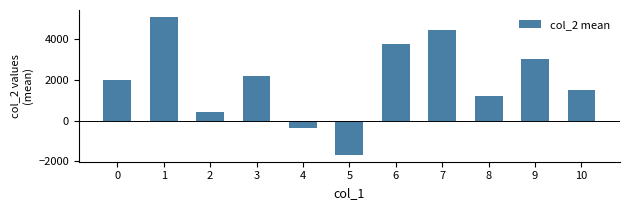

Which category has the highest value across all series?

1